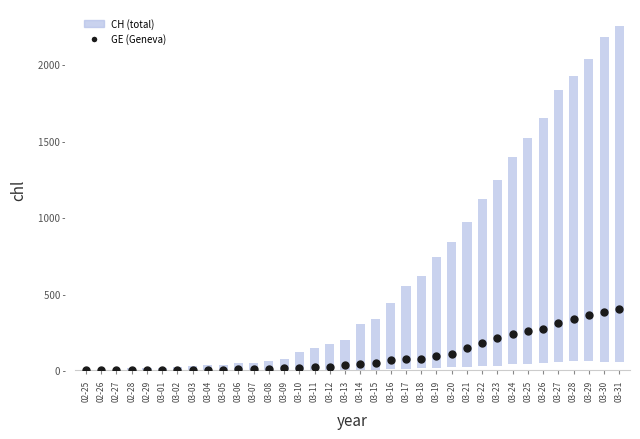

Which series contains the lowest Y value?

CH (total cases)